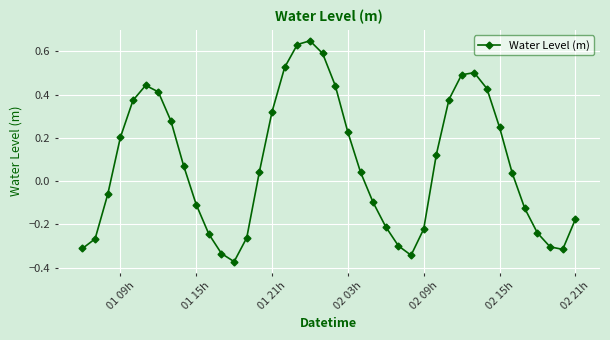

How many interior local valleys (lower than both neighbors) does the data have?

3